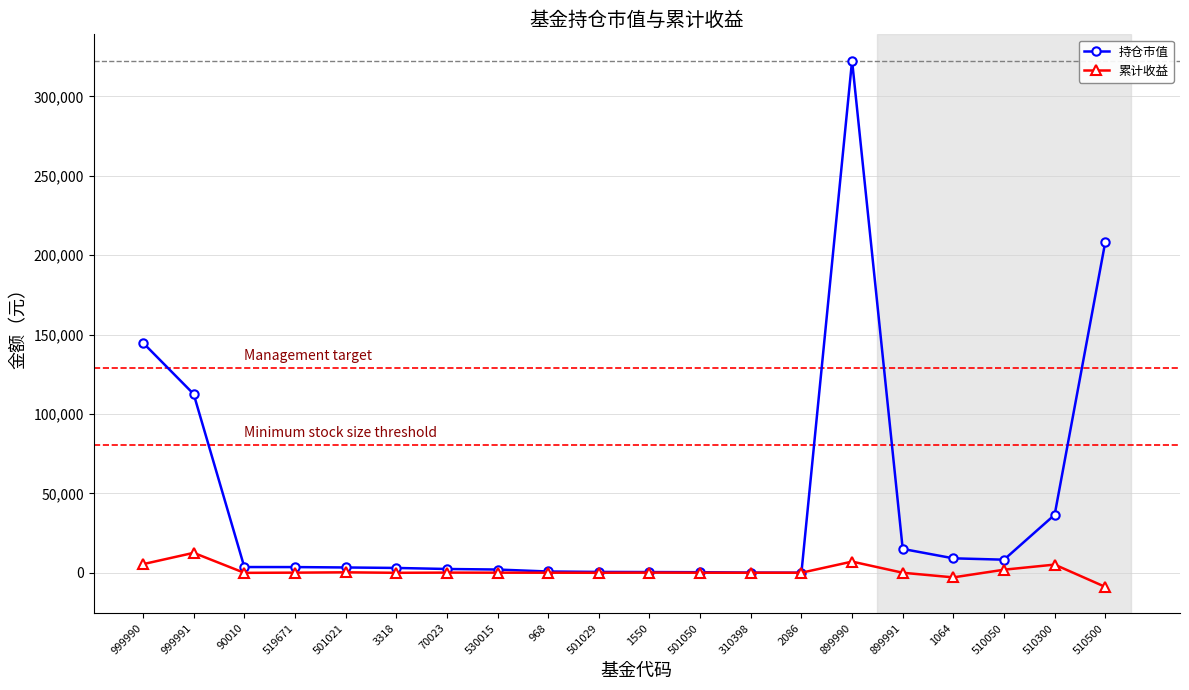

The value of 持仓市值 at 999991 is 199238.9. True or false?

False